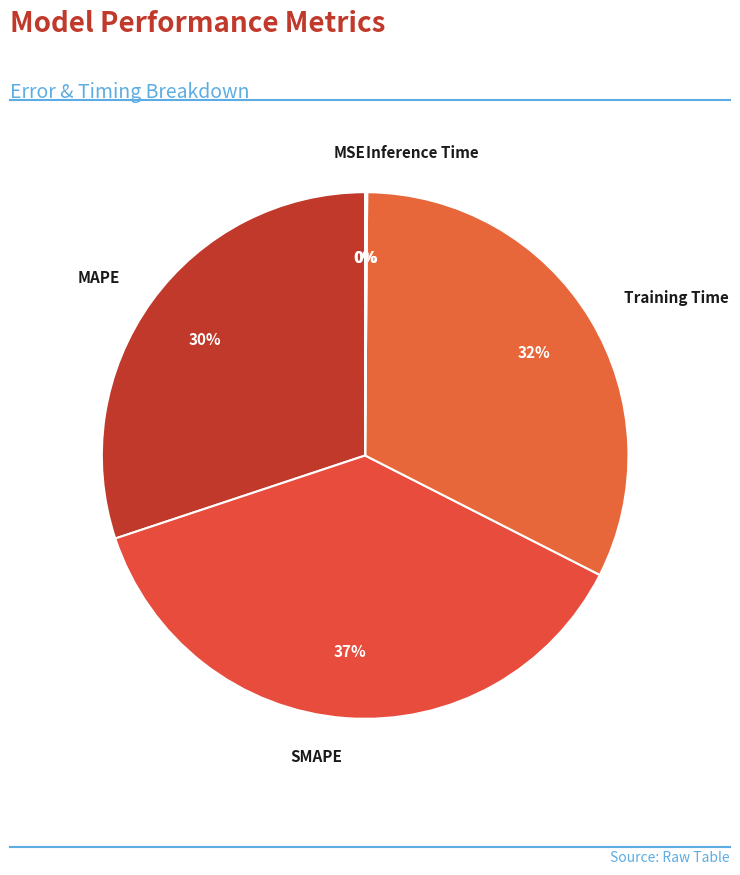

Is MAPE the majority of the pie?

No